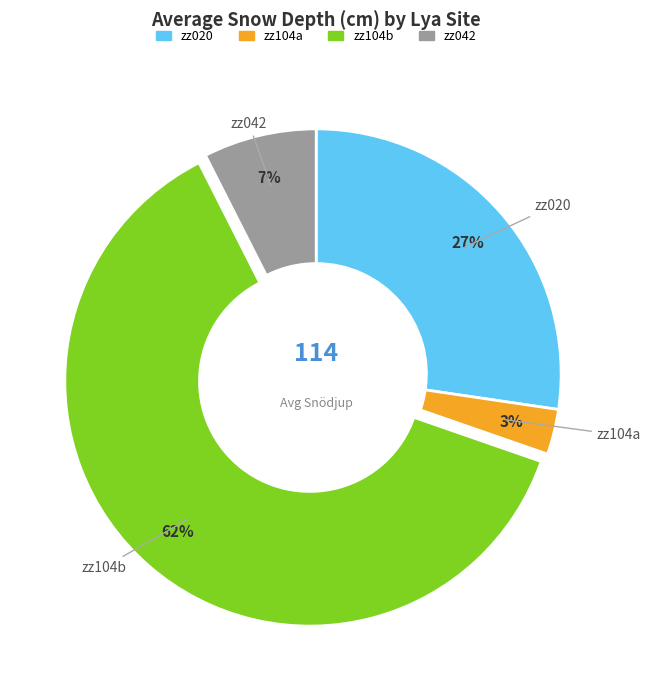

What is the largest slice in the pie chart?

zz104b